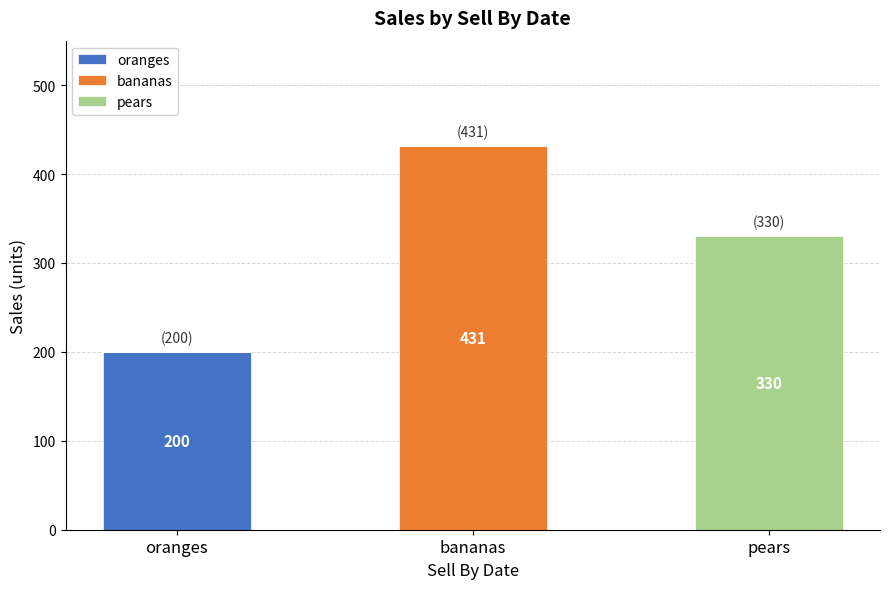

At which category is the sum across all series the highest?

bananas